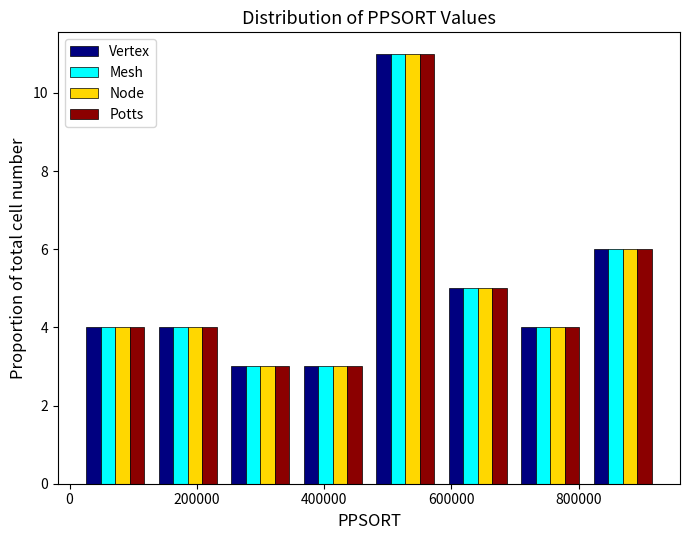

What is the height of the Potts bar covering 820000 to 920000 on the x-axis? Neither the bar edges nor the heights are printed on the chart, so give them approximately, as read against the axes.

6